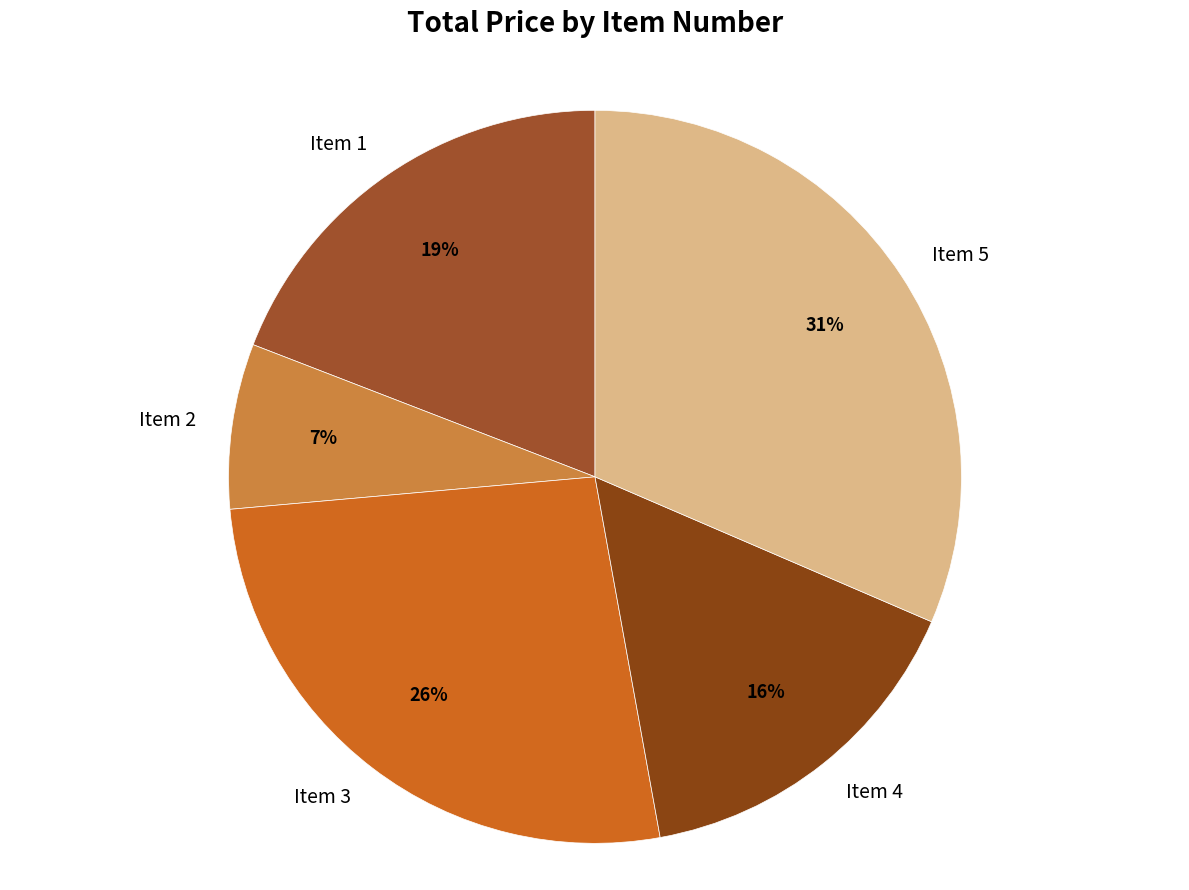

Approximately how many times larger is the value at Item 5 compared to Item 1?

1.6